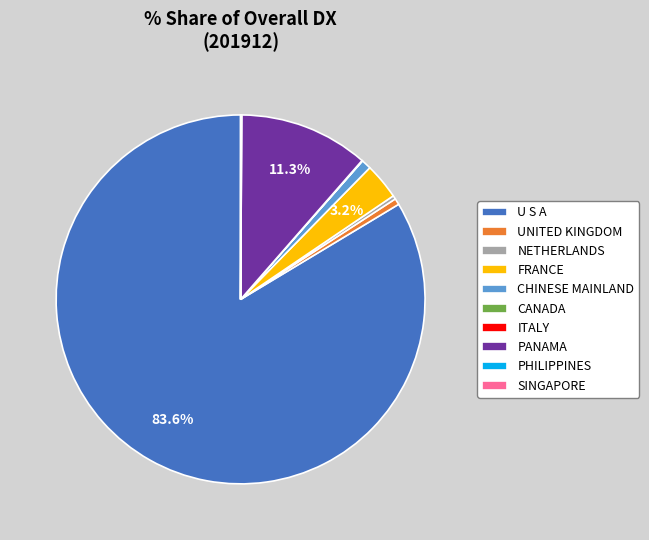

Is it true that UNITED KINGDOM is 11% of the pie?

False